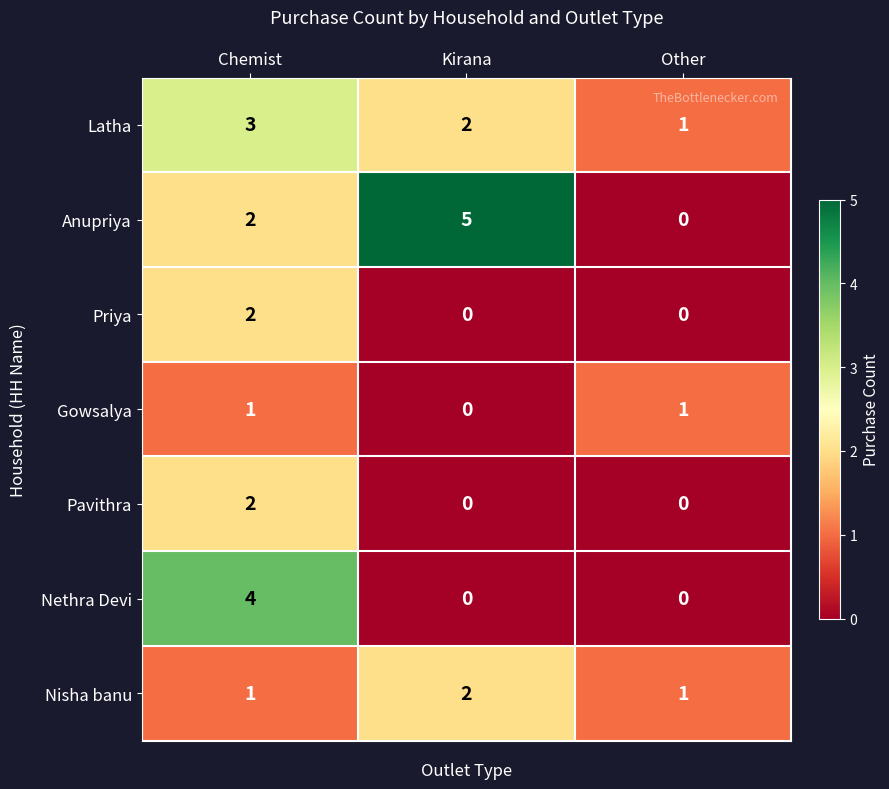

The value of Anupriya at Chemist is 2. True or false?

True